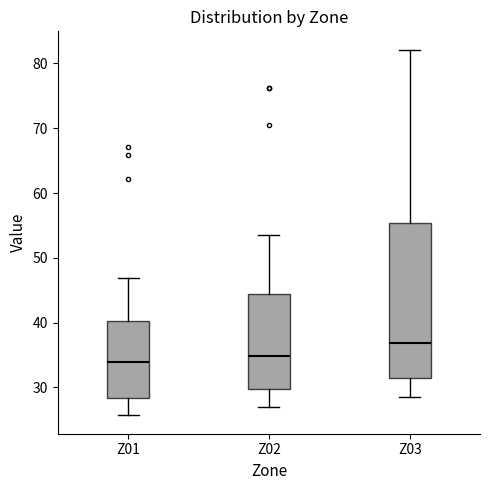

Reading left to right, transcribe this box plot: for each box, give where its median line is, the range the box spans, and where its two whiskers end, as read against the y-axis. The values are not printed on the chart, so give them approximately, as read against the axis.

Z01: median 34, box 28 to 40, whiskers 26 to 47
Z02: median 35, box 30 to 44, whiskers 27 to 53
Z03: median 37, box 31 to 55, whiskers 28 to 82